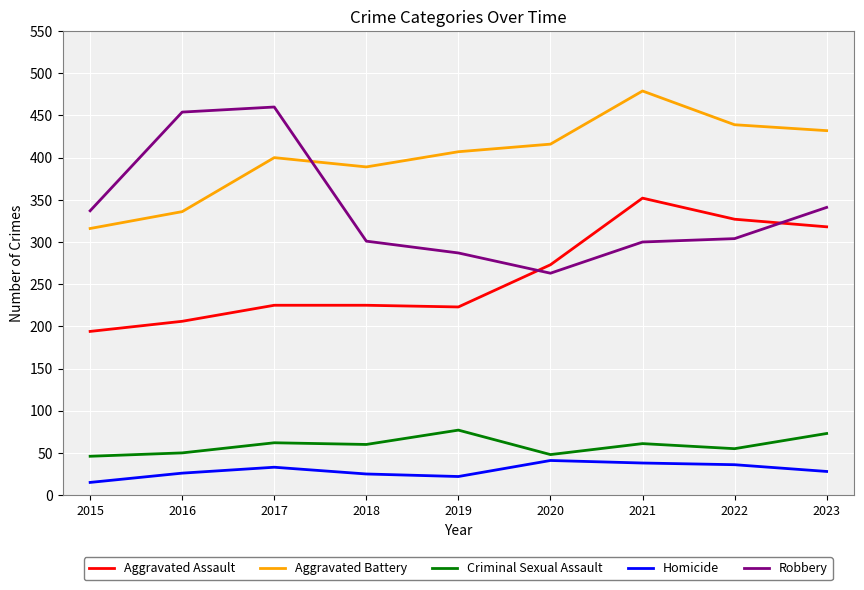

What is the difference between the maximum and minimum values in the Aggravated Assault series?

158